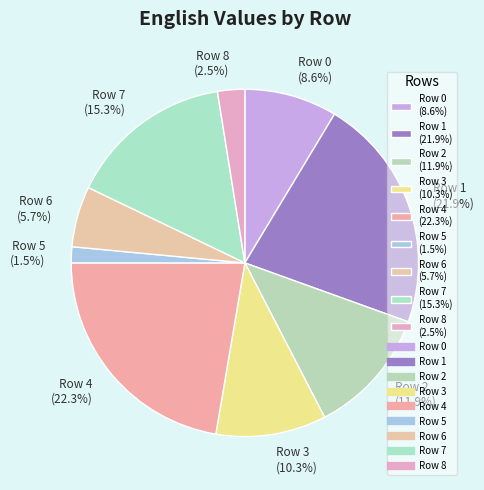

What is the ratio of the value at Row 2 (11.9%) to the value at Row 0 (8.6%)?

1.4